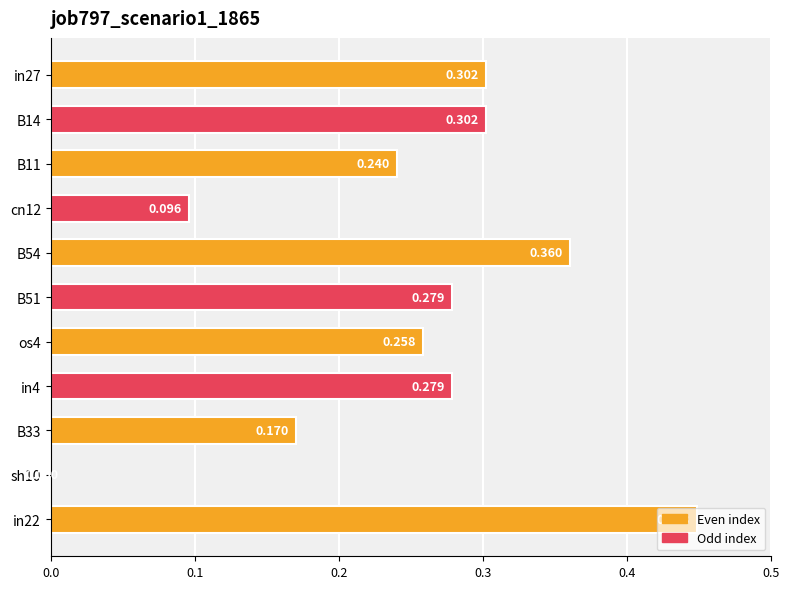

What is the difference between the maximum and minimum values?

0.4